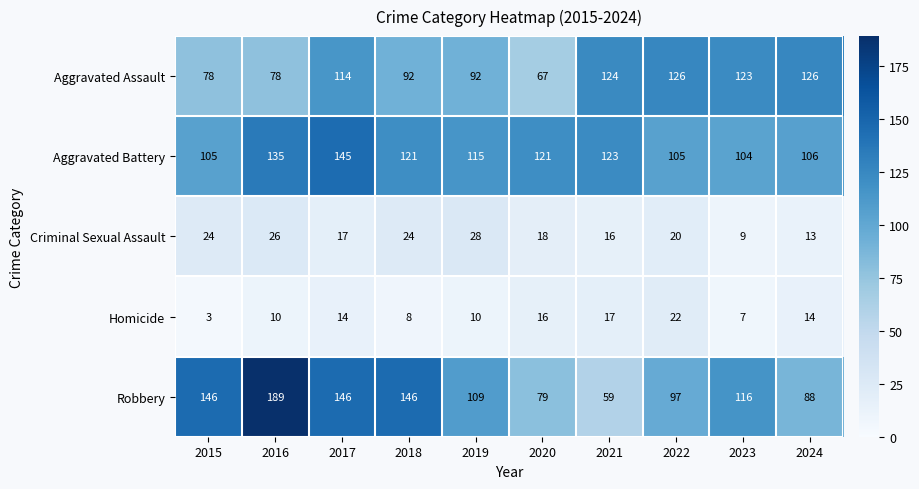

Rank the series by their maximum value, from highest to lowest.

Robbery, Aggravated Battery, Aggravated Assault, Criminal Sexual Assault, Homicide